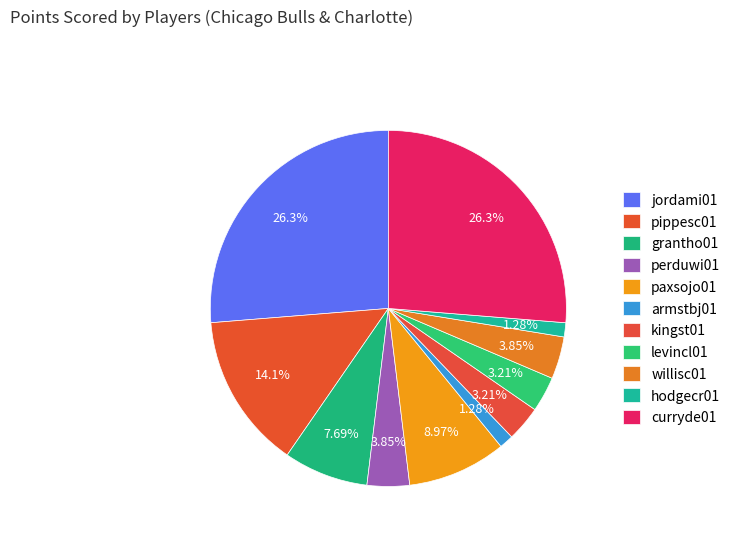

Combined, do kingst01 and paxsojo01 account for over 50%?

No